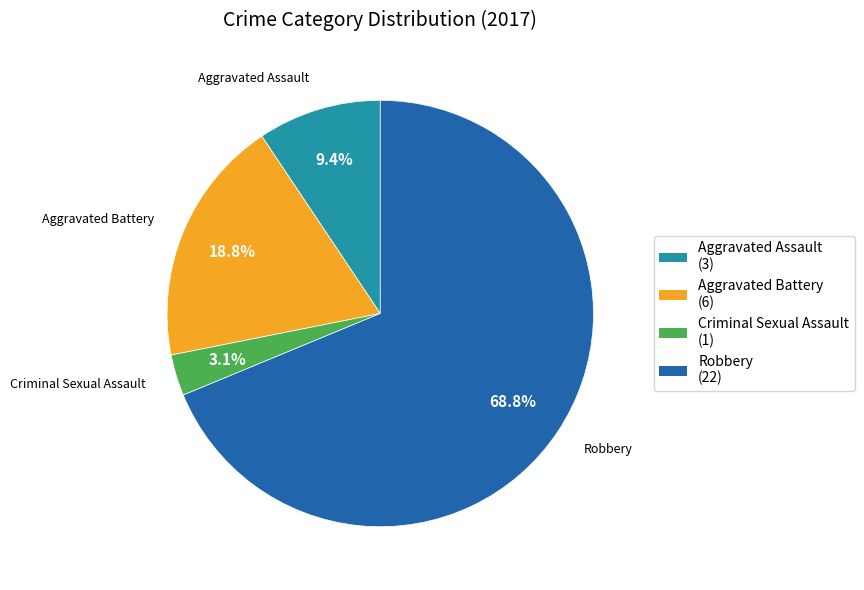

To the nearest percent, what portion does Aggravated Assault represent?

9%